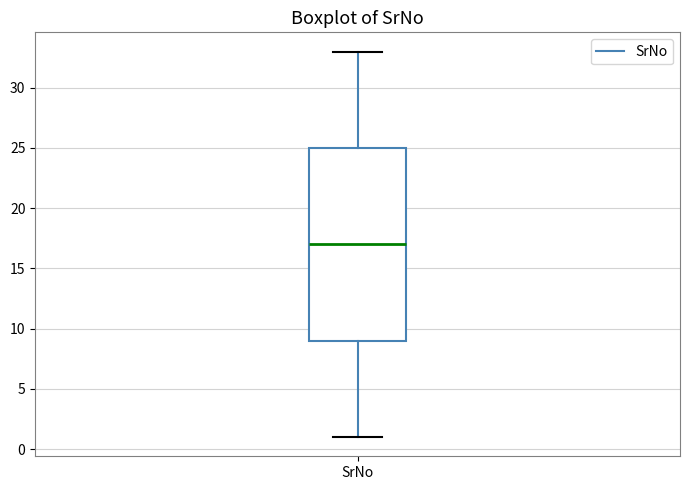

Transcribe this box plot: give where the median line is, the range the box spans, and where the two whiskers end, as read against the y-axis. The values are not printed on the chart, so give them approximately, as read against the axis.

median 17, box 9 to 25, whiskers 1 to 33